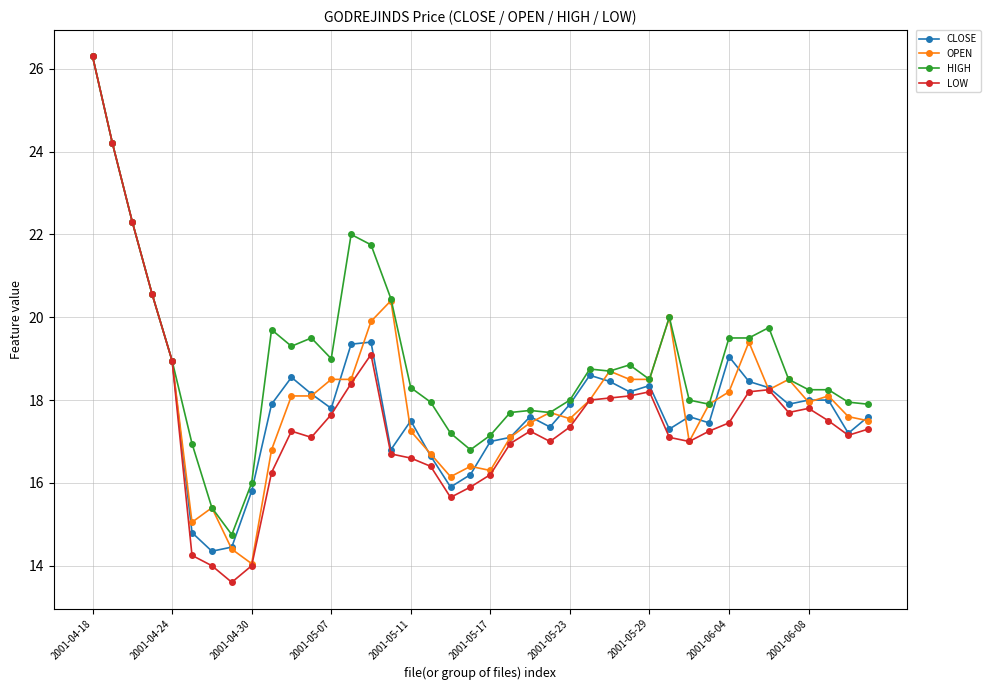

Which series has the widest spread of values?

LOW